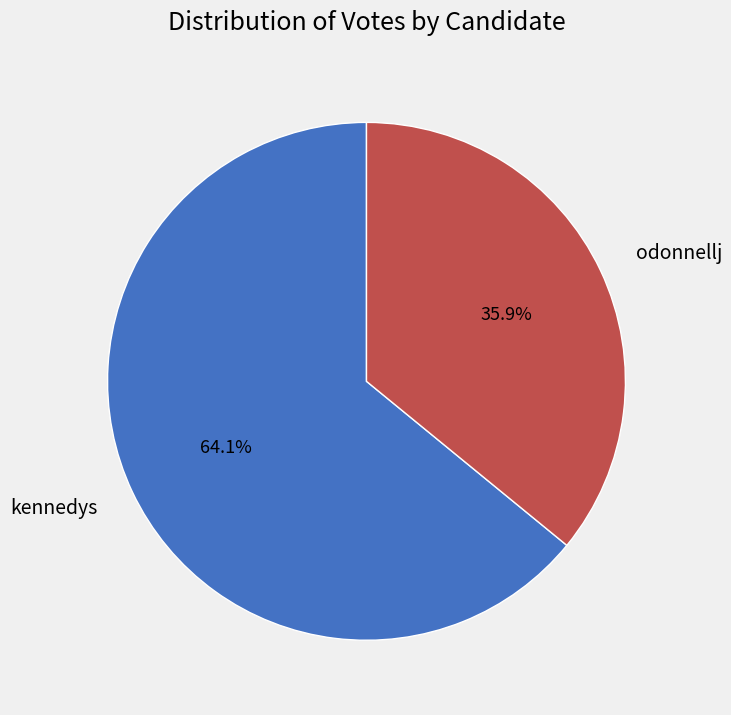

To the nearest percent, what is the difference between the largest and smallest slice percentages?

28%